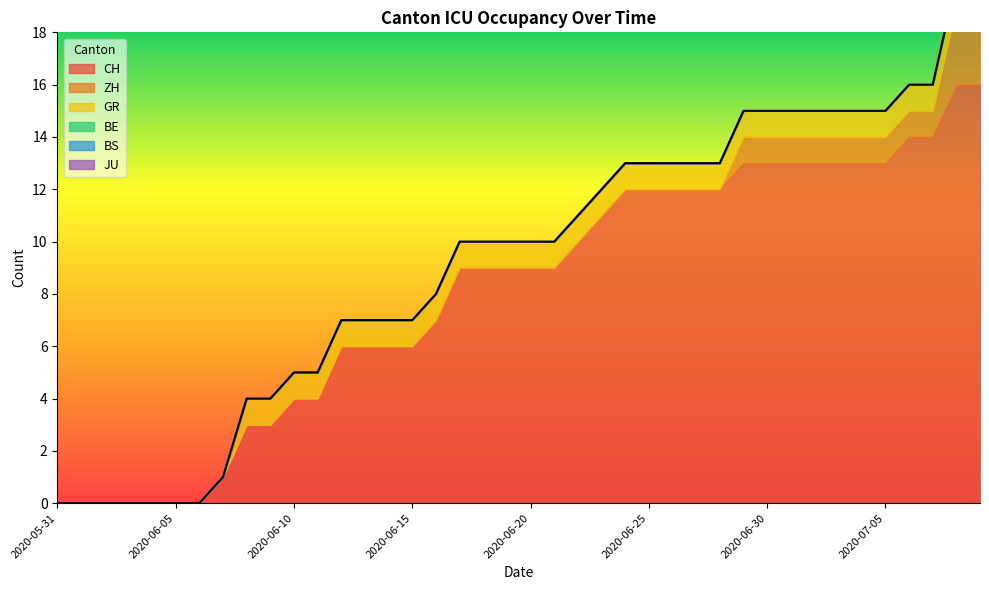

Which category has the highest value in the BE series?

2020-05-31